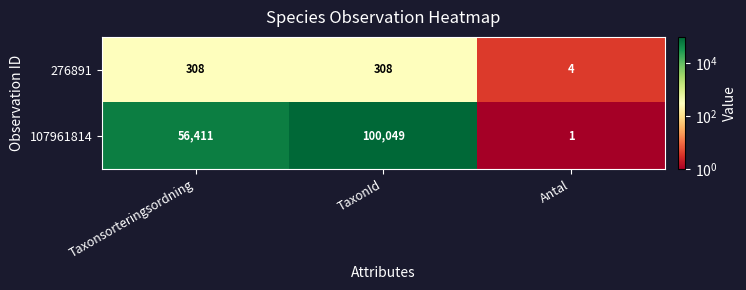

Reading left to right, list all the values displayed in this chart.

276891: Taxonsorteringsordning=308	TaxonId=308	Antal=4
107961814: Taxonsorteringsordning=56411	TaxonId=100049	Antal=1